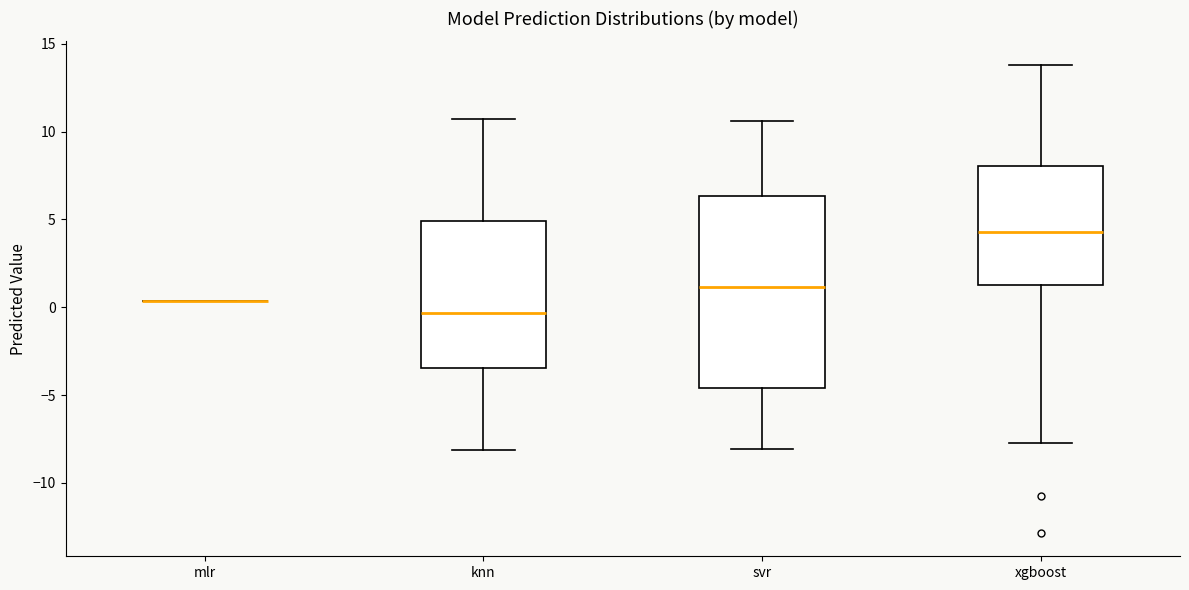

Reading left to right, transcribe this box plot: for each box, give where its median line is, the range the box spans, and where its two whiskers end, as read against the y-axis. The values are not printed on the chart, so give them approximately, as read against the axis.

mlr: box collapsed to a line at 0.5, whiskers 0.5 to 0.5
knn: median -0.5, box -3.5 to 5.0, whiskers -8.0 to 10.5
svr: median 1.0, box -4.5 to 6.5, whiskers -8.0 to 10.5
xgboost: median 4.5, box 1.5 to 8.0, whiskers -7.5 to 14.0